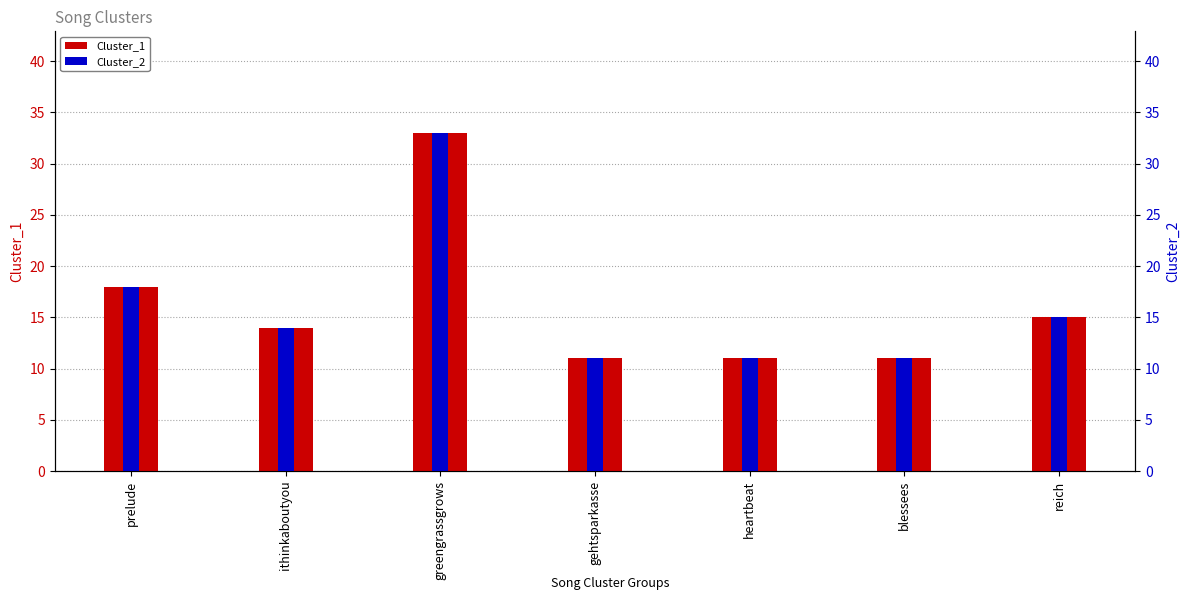

Which category has the lowest value across all series?

gehtsparkasse